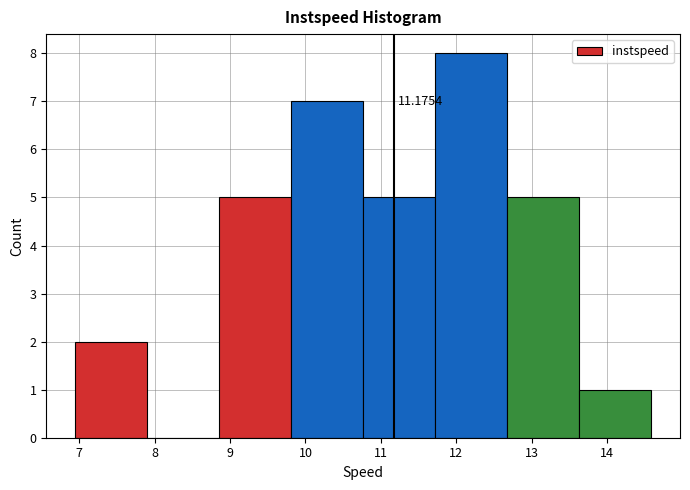

Which range on the x-axis has the tallest bar?

11.7 to 12.7